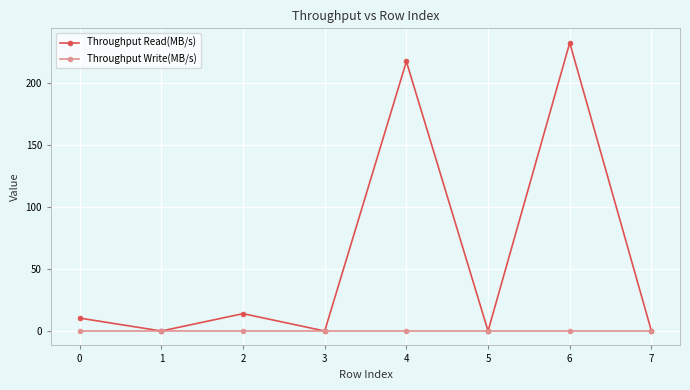

At which category does Throughput Read(MB/s) reach its first local peak?

2